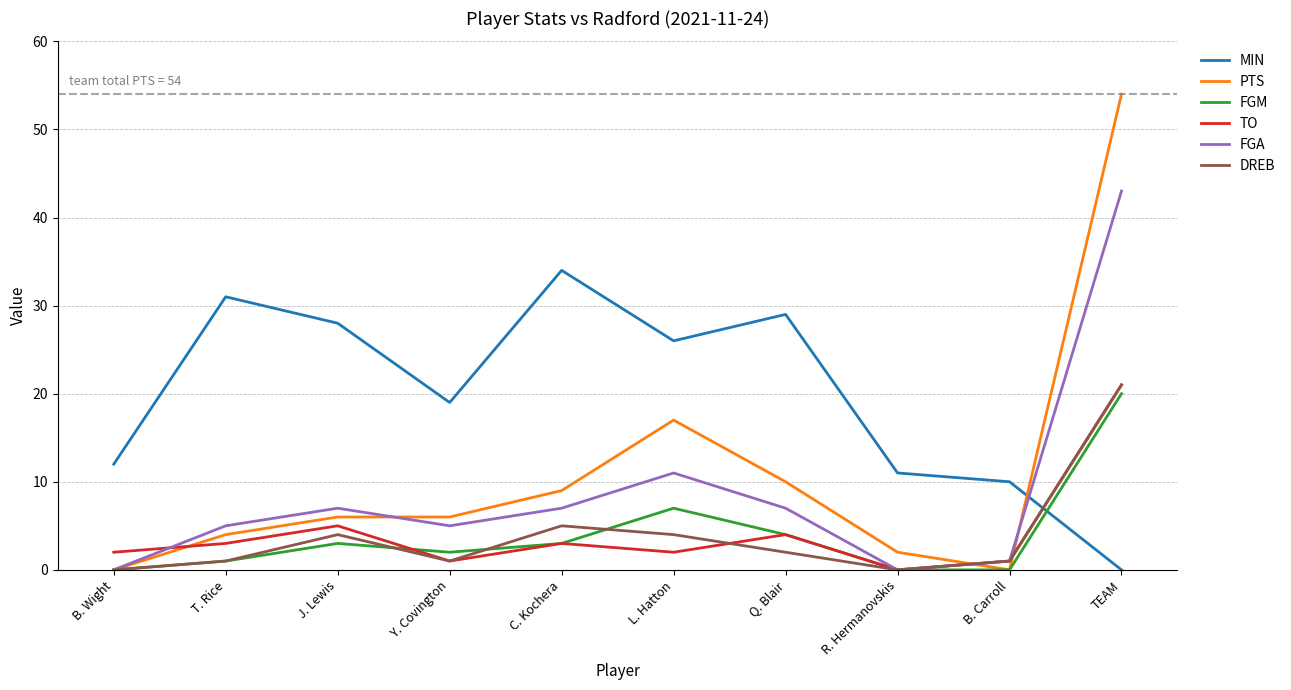

What is the greatest value displayed?

54